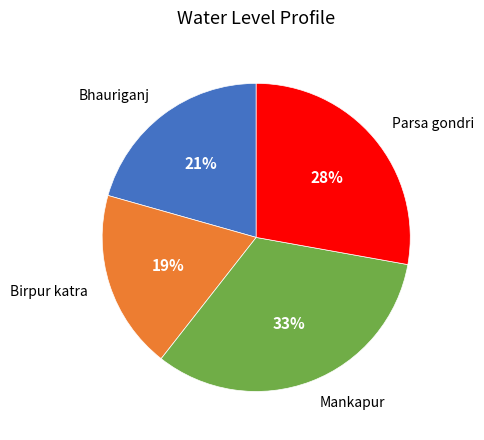

How many segments does this pie chart have?

4